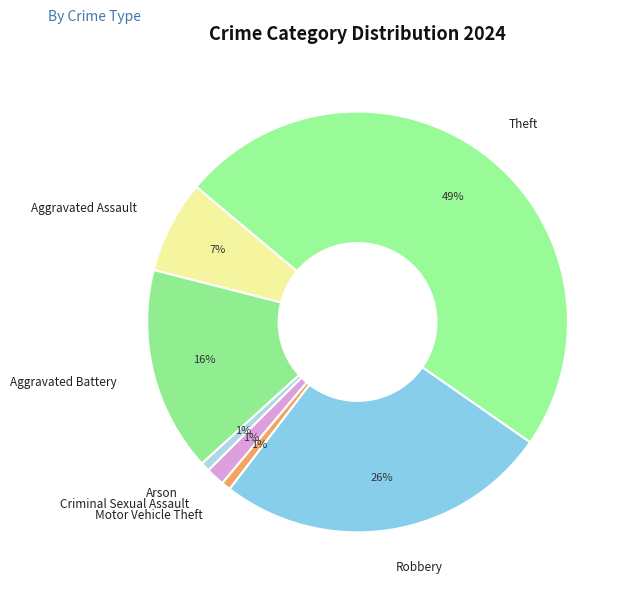

Count the number of slices in the pie.

7